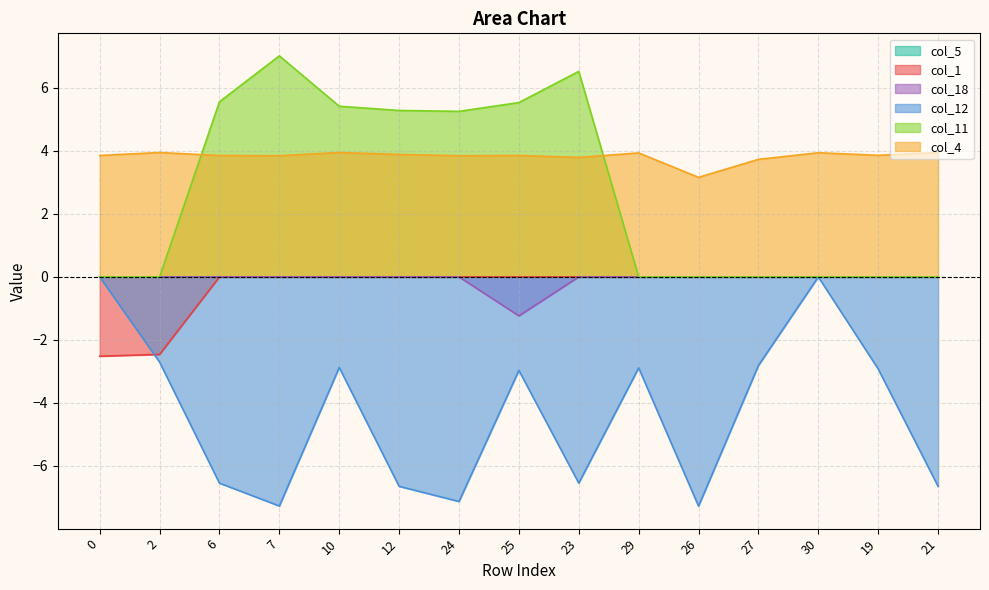

What is the smallest value displayed?

-7.3